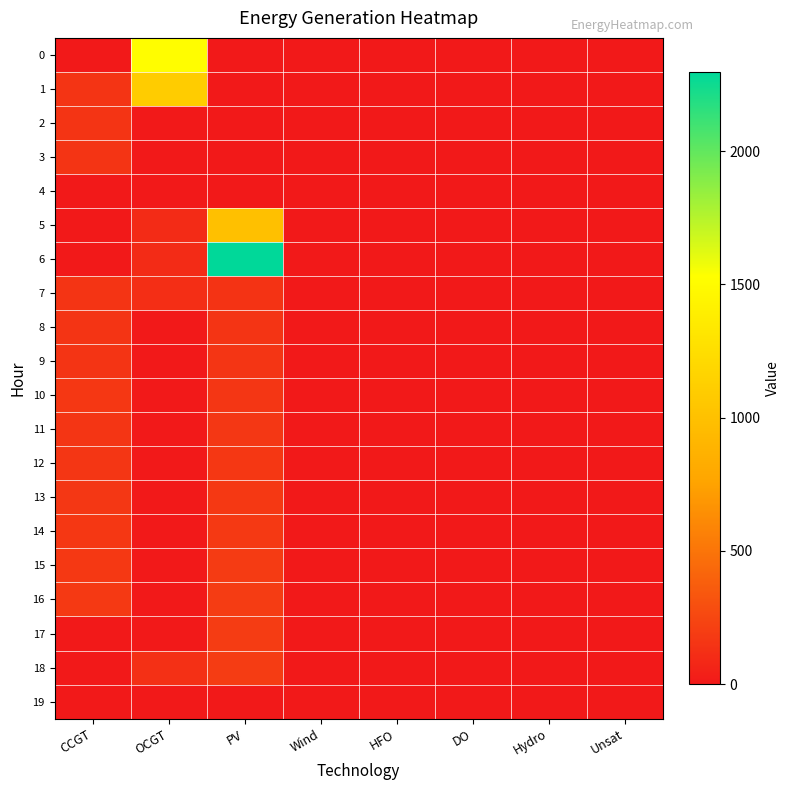

Reading left to right, extract all data points from this chart.

0: CCGT=0	OCGT=1519	PV=0	Wind=0	HFO=0	DO=0	Hydro=0	Unsat=0
1: CCGT=150	OCGT=1102	PV=0	Wind=0	HFO=0	DO=0	Hydro=0	Unsat=0
2: CCGT=150	OCGT=0	PV=0	Wind=0	HFO=0	DO=0	Hydro=0	Unsat=0
3: CCGT=150	OCGT=0	PV=0	Wind=0	HFO=0	DO=0	Hydro=0	Unsat=0
4: CCGT=0	OCGT=0	PV=0	Wind=0	HFO=0	DO=0	Hydro=0	Unsat=0
5: CCGT=0	OCGT=100	PV=992	Wind=0	HFO=0	DO=0	Hydro=0	Unsat=0
6: CCGT=0	OCGT=100	PV=2296	Wind=0	HFO=0	DO=0	Hydro=0	Unsat=0
7: CCGT=150	OCGT=121	PV=147	Wind=0	HFO=0	DO=0	Hydro=0	Unsat=0
8: CCGT=150	OCGT=0	PV=151	Wind=0	HFO=0	DO=0	Hydro=0	Unsat=0
9: CCGT=150	OCGT=0	PV=155	Wind=0	HFO=0	DO=0	Hydro=0	Unsat=0
10: CCGT=167	OCGT=0	PV=159	Wind=0	HFO=0	DO=0	Hydro=0	Unsat=0
11: CCGT=154	OCGT=0	PV=164	Wind=0	HFO=0	DO=0	Hydro=0	Unsat=0
12: CCGT=159	OCGT=0	PV=168	Wind=0	HFO=0	DO=0	Hydro=0	Unsat=0
13: CCGT=163	OCGT=0	PV=173	Wind=0	HFO=0	DO=0	Hydro=0	Unsat=0
14: CCGT=167	OCGT=0	PV=179	Wind=0	HFO=0	DO=0	Hydro=0	Unsat=0
15: CCGT=172	OCGT=0	PV=185	Wind=0	HFO=0	DO=0	Hydro=0	Unsat=0
16: CCGT=177	OCGT=0	PV=190	Wind=0	HFO=0	DO=0	Hydro=0	Unsat=0
17: CCGT=0	OCGT=0	PV=196	Wind=0	HFO=0	DO=0	Hydro=0	Unsat=0
18: CCGT=0	OCGT=127	PV=197	Wind=0	HFO=0	DO=0	Hydro=0	Unsat=0
19: CCGT=0	OCGT=0	PV=0	Wind=0	HFO=0	DO=0	Hydro=0	Unsat=0